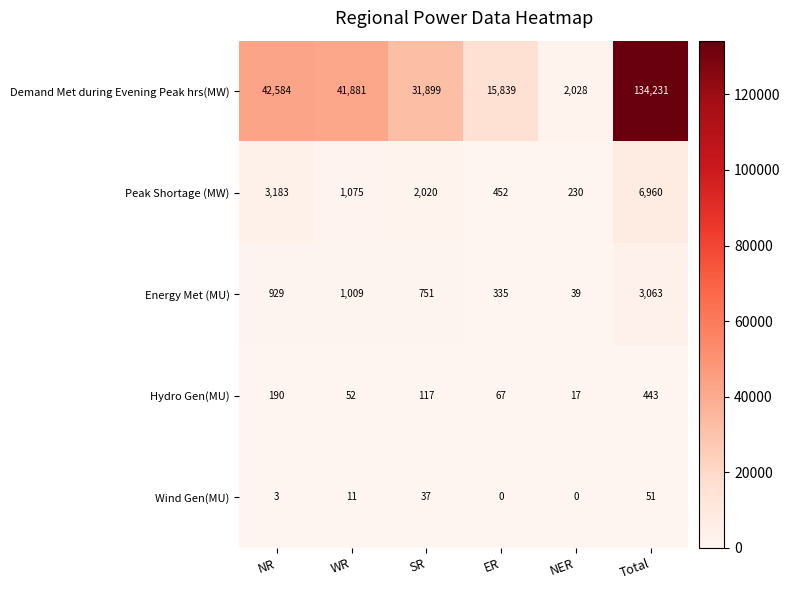

Reading left to right, list all the values displayed in this chart.

Demand Met during Evening Peak hrs(MW): 42584	41881	31899	15839	2028	134231
Peak Shortage (MW): 3183	1075	2020	452	230	6960
Energy Met (MU): 929	1009	751	335	39	3063
Hydro Gen(MU): 190	52	117	67	17	443
Wind Gen(MU): 3	11	37	0	0	51